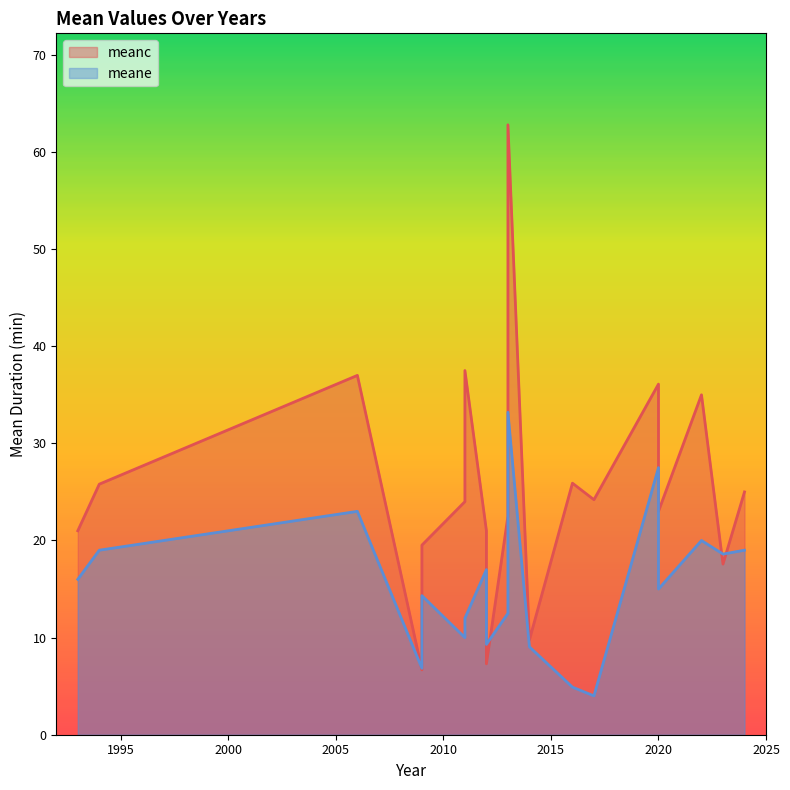

The meane series shows 14.3 at 2009. True or false?

True